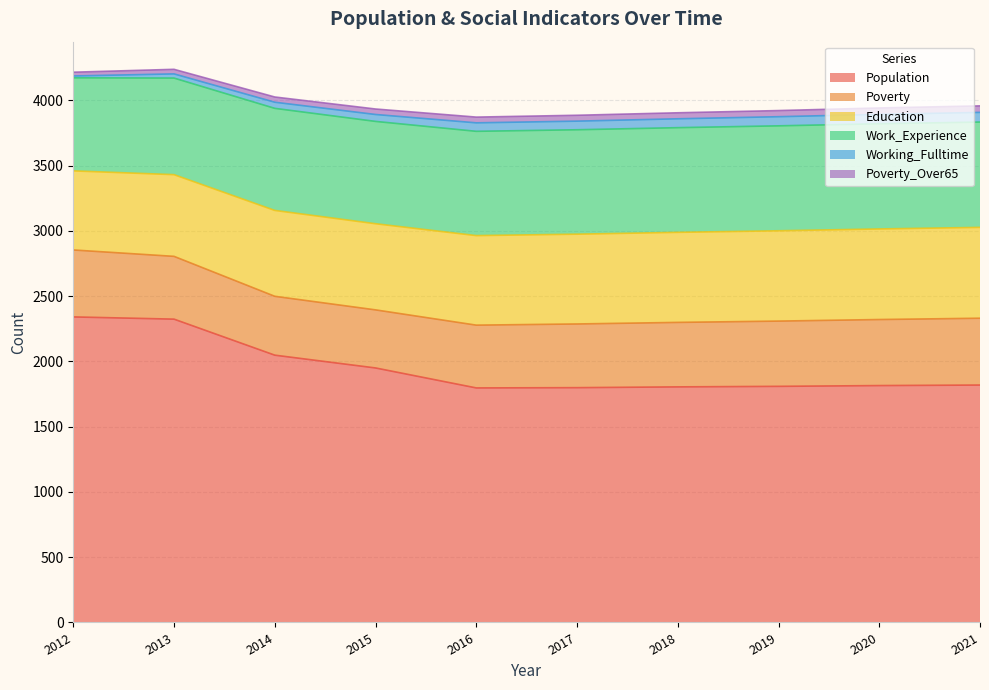

Reading left to right, extract all data points from this chart.

Population: 2012=2341	2013=2324	2014=2048	2015=1950	2016=1797	2017=1799	2018=1805	2019=1809	2020=1815	2021=1819
Poverty: 2012=513	2013=481	2014=451	2015=445	2016=481	2017=488	2018=494	2019=500	2020=506	2021=512
Education: 2012=606	2013=626	2014=658	2015=660	2016=686	2017=688	2018=690	2019=692	2020=694	2021=696
Work_Experience: 2012=713	2013=740	2014=782	2015=784	2016=799	2017=800	2018=802	2019=804	2020=806	2021=807
Working_Fulltime: 2012=14	2013=32	2014=47	2015=53	2016=65	2017=66	2018=68	2019=70	2020=72	2021=74
Poverty_Over65: 2012=29	2013=35	2014=40	2015=42	2016=44	2017=45	2018=46	2019=47	2020=49	2021=50